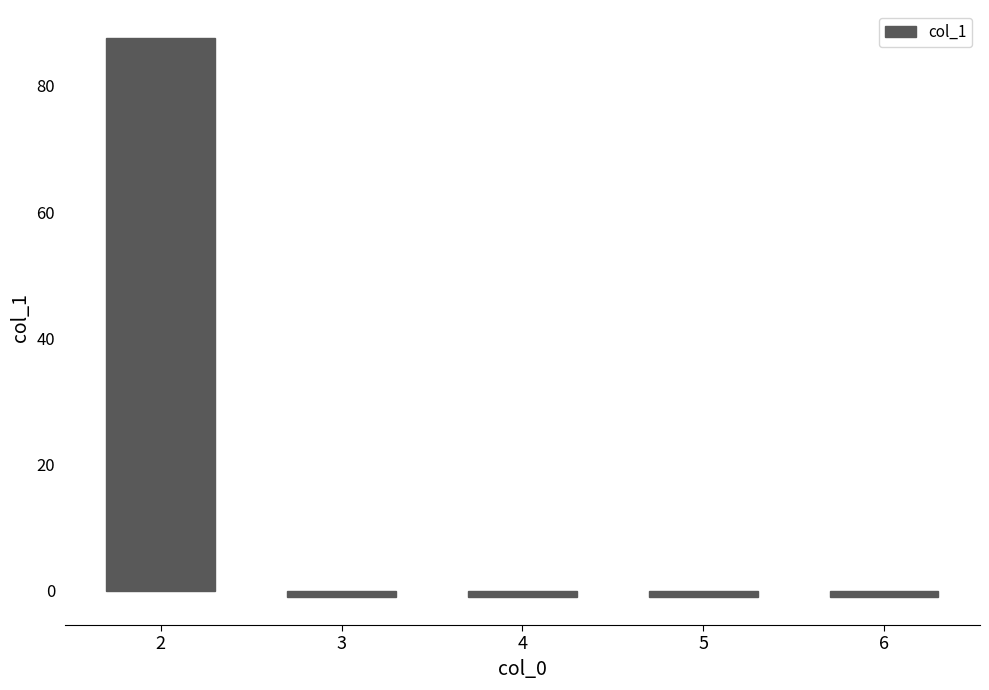

The chart shows a value of -1.0 at 6. True or false?

True